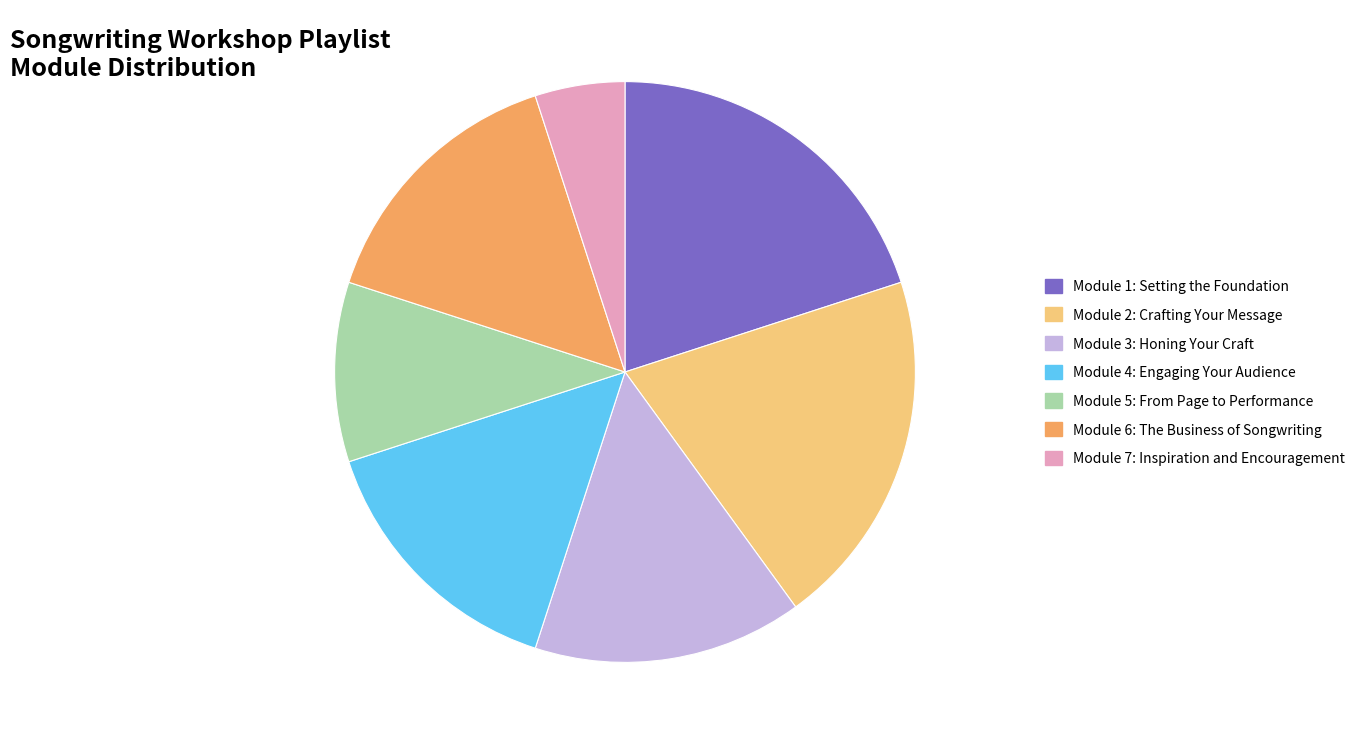

Combined, do Module 2: Crafting Your Message and Module 5: From Page to Performance account for over 50%?

No